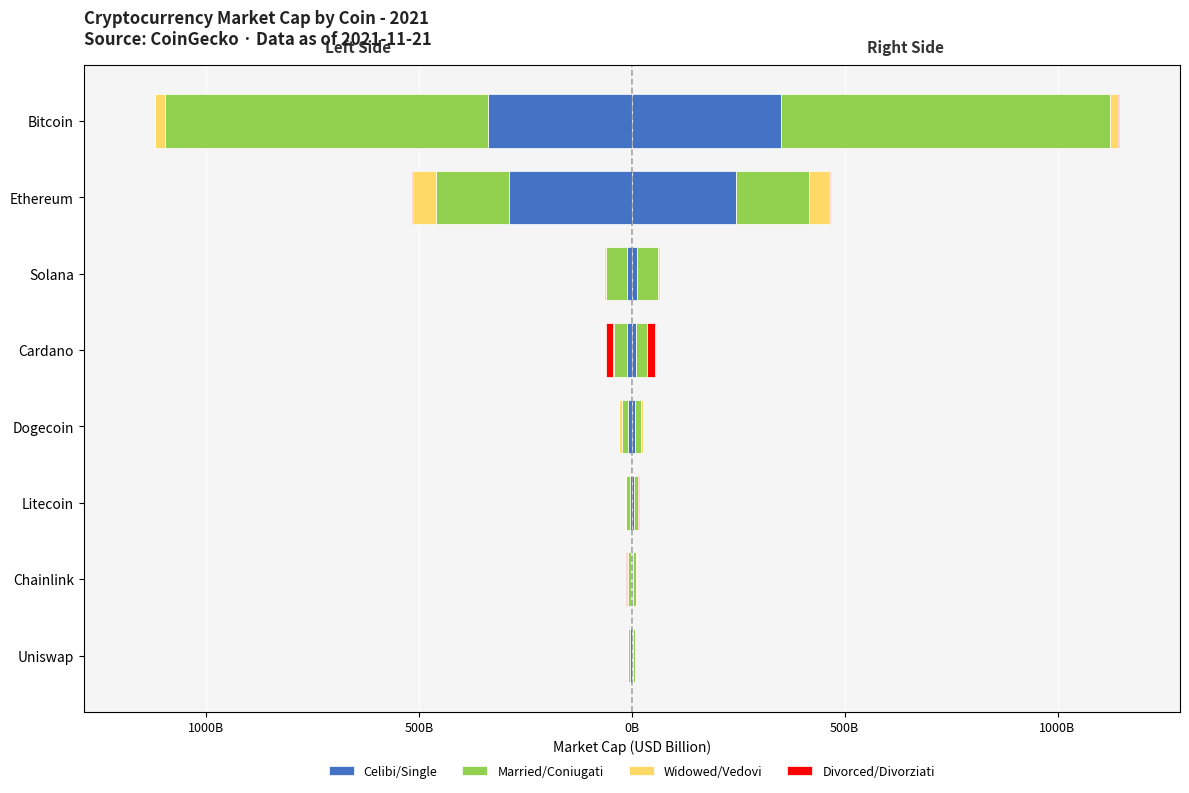

How many data points does each series have?

8